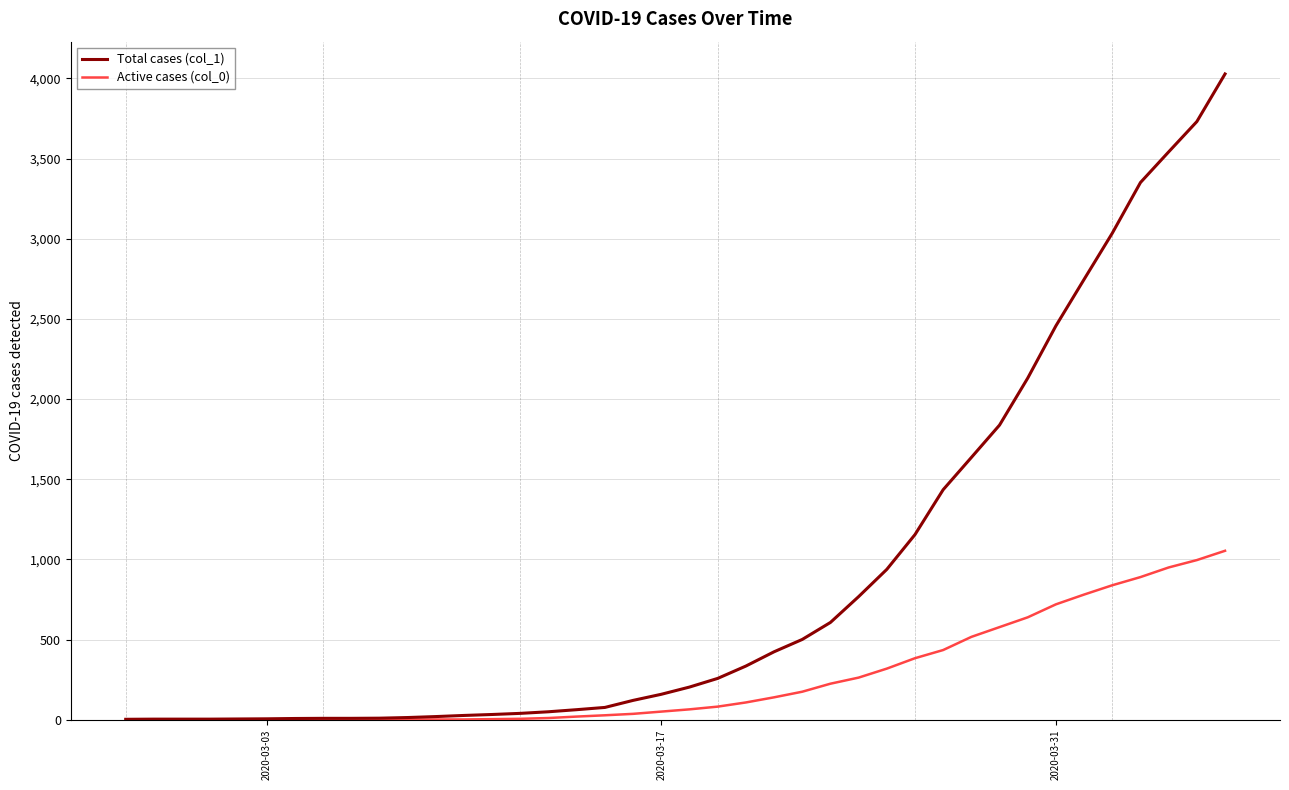

Which series has the widest spread of values?

Total cases (col_1)